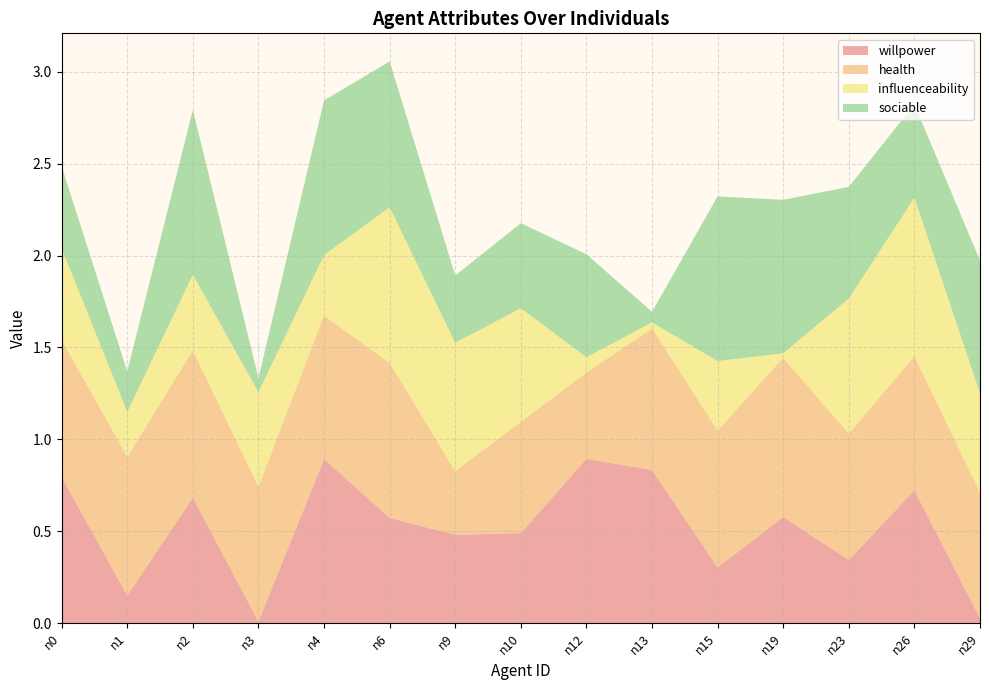

Reading left to right, list all the values displayed in this chart.

willpower: 0.8	0.2	0.7	0.0	0.9	0.6	0.5	0.5	0.9	0.8	0.3	0.6	0.3	0.7	0.0
health: 0.7	0.8	0.8	0.7	0.8	0.8	0.3	0.6	0.5	0.8	0.7	0.9	0.7	0.7	0.7
influenceability: 0.5	0.2	0.4	0.5	0.3	0.8	0.7	0.6	0.1	0.0	0.4	0.0	0.7	0.9	0.5
sociable: 0.4	0.2	0.9	0.1	0.8	0.8	0.4	0.5	0.6	0.1	0.9	0.8	0.6	0.5	0.7